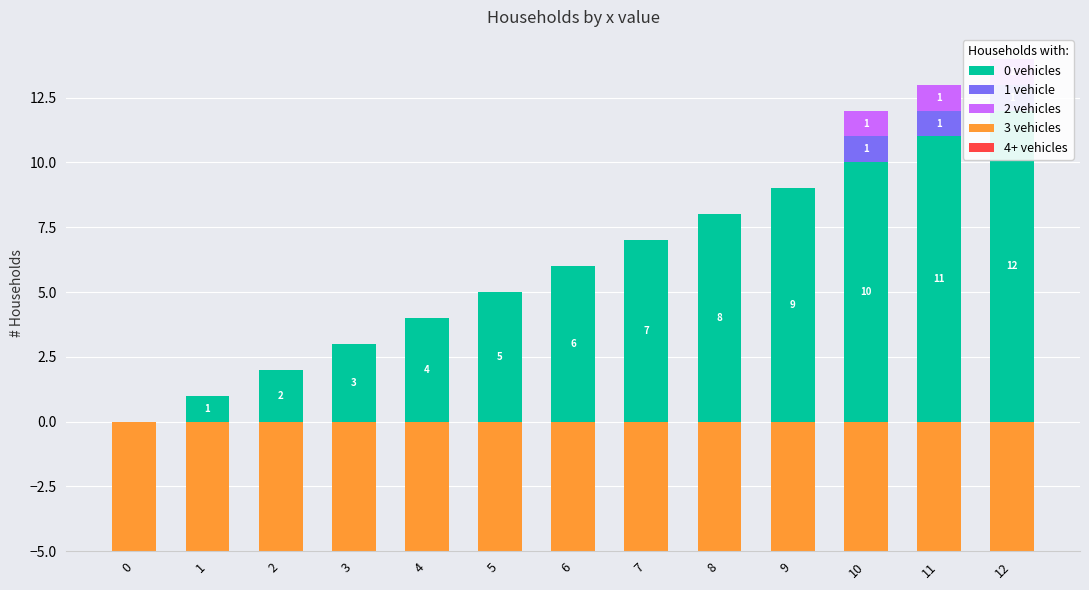

Is it true that 2 vehicles equals 0 at 10?

False